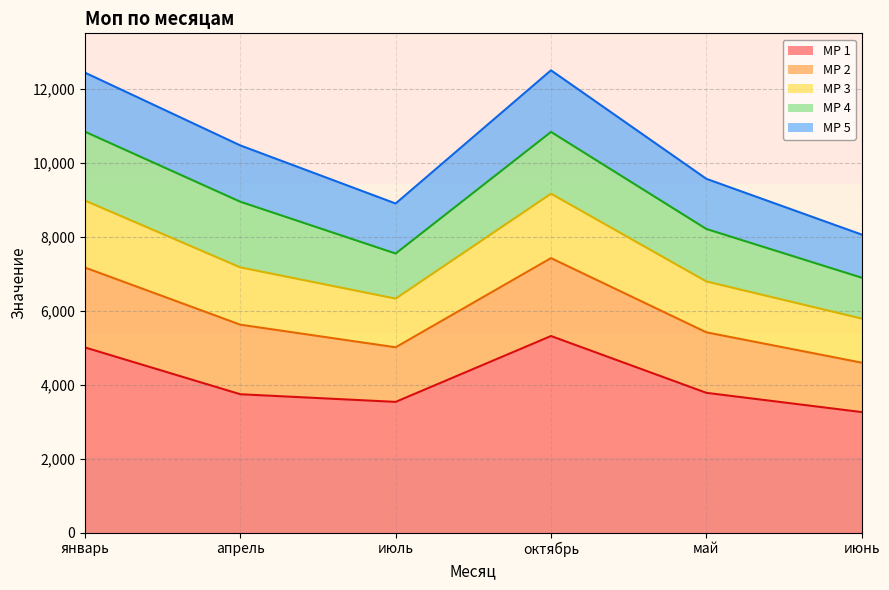

Is it true that МР 1 equals 5008.0 at январь?

True